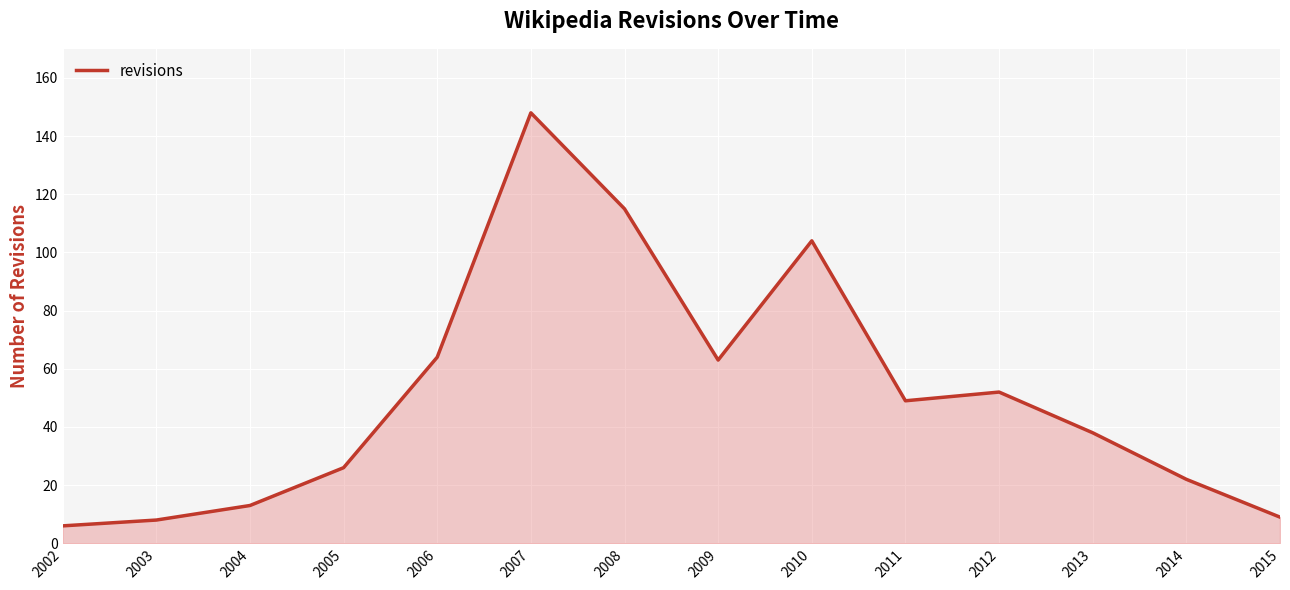

Does the chart have visible grid lines?

Yes